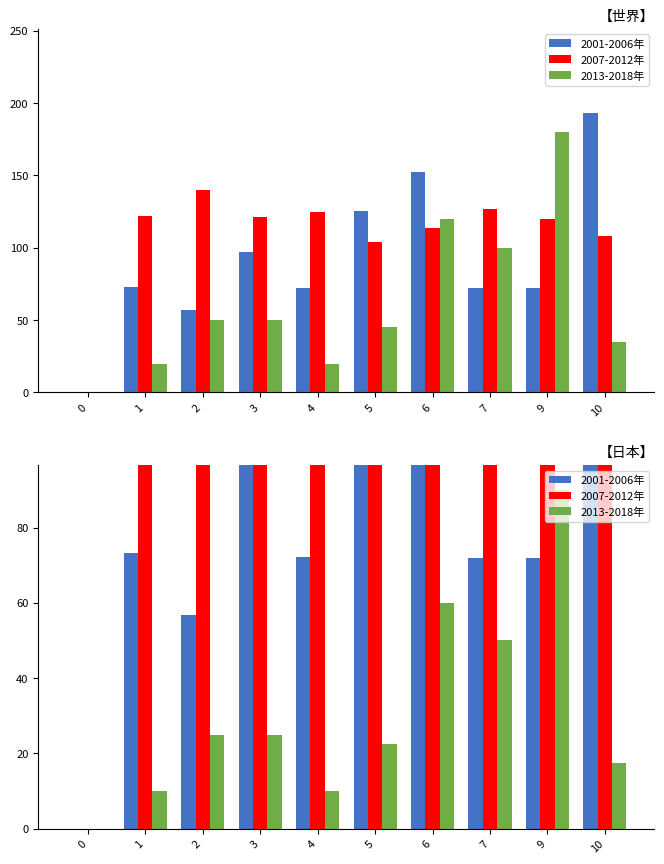

List the labels in order of 2013-2018年 value, largest first.

9, 6, 7, 2, 3, 5, 10, 1, 4, 0